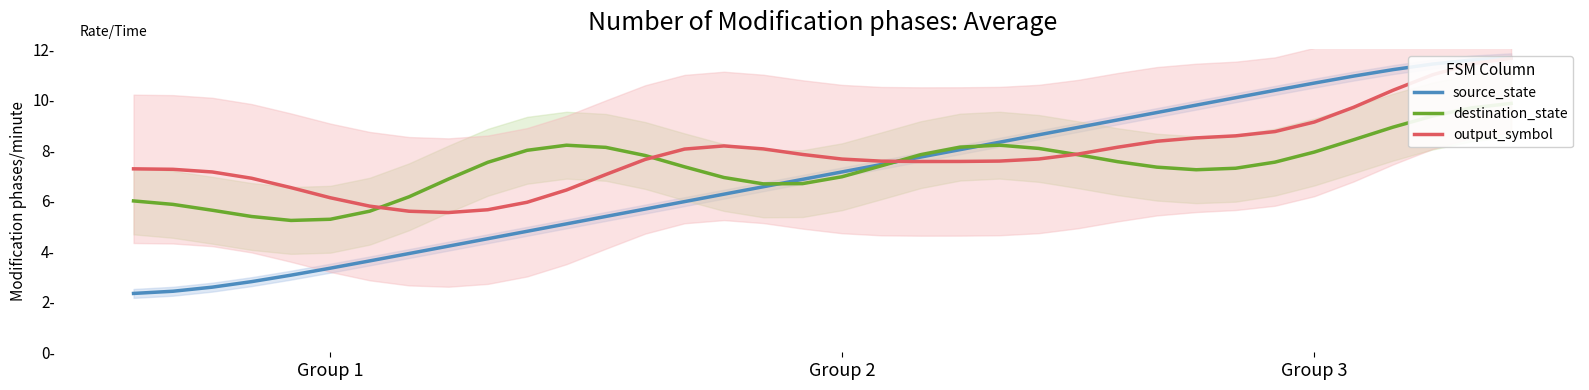

What is the difference between the output_symbol values at 25 and 11?

1.7